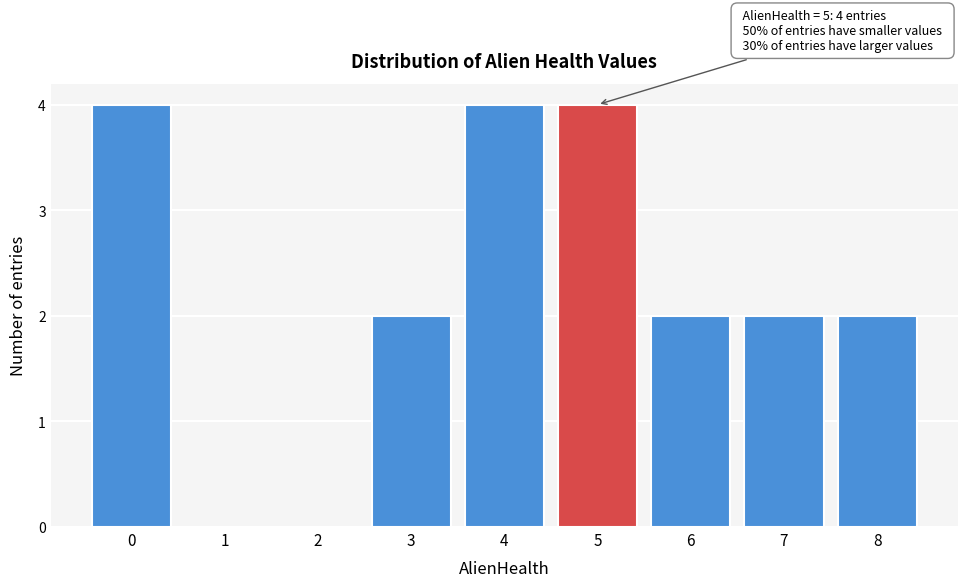

Reading right to left, transcribe all the data shown in this chart.

8=2	7=2	6=2	5=4	4=4	3=2	2=0	1=0	0=4